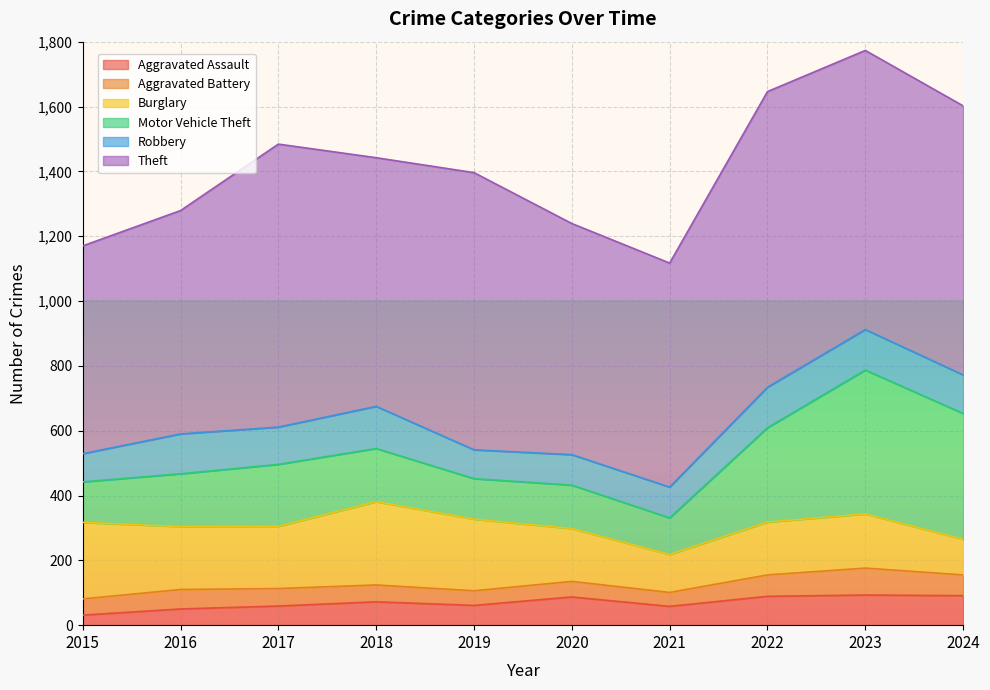

How many lines are shown in the chart?

6